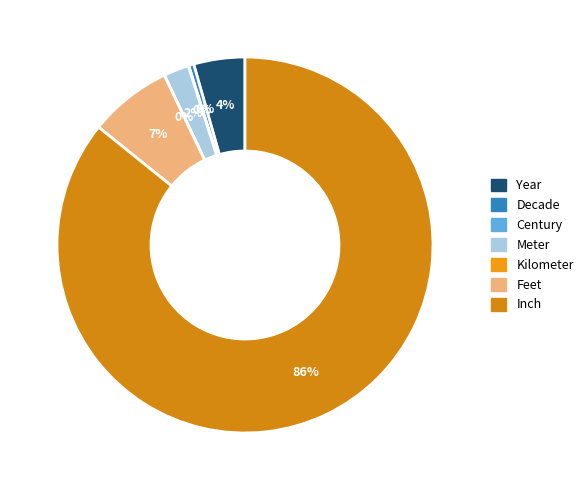

What percentage is the Meter slice, to the nearest percent?

2%